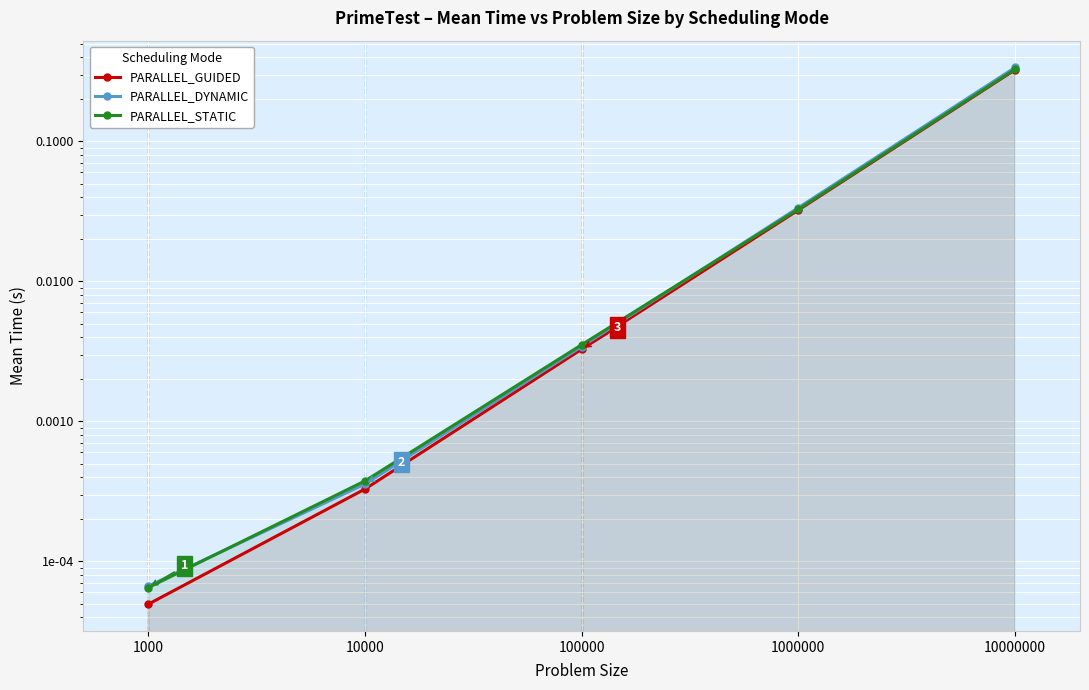

Reading left to right, list all the values displayed in this chart.

PARALLEL_GUIDED: 0.0	0.0	0.0	0.0	0.3
PARALLEL_DYNAMIC: 0.0	0.0	0.0	0.0	0.3
PARALLEL_STATIC: 0.0	0.0	0.0	0.0	0.3